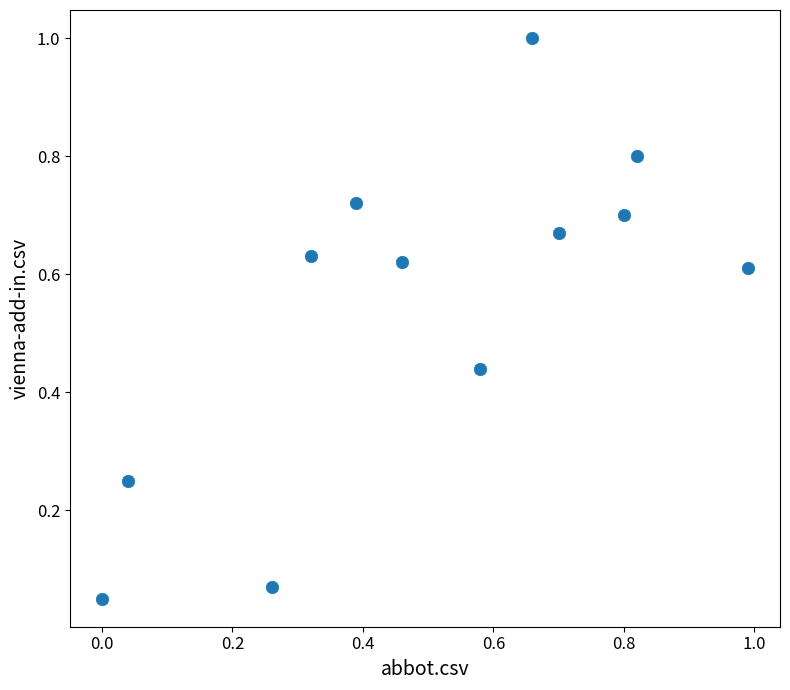

What is the average X value?

0.5